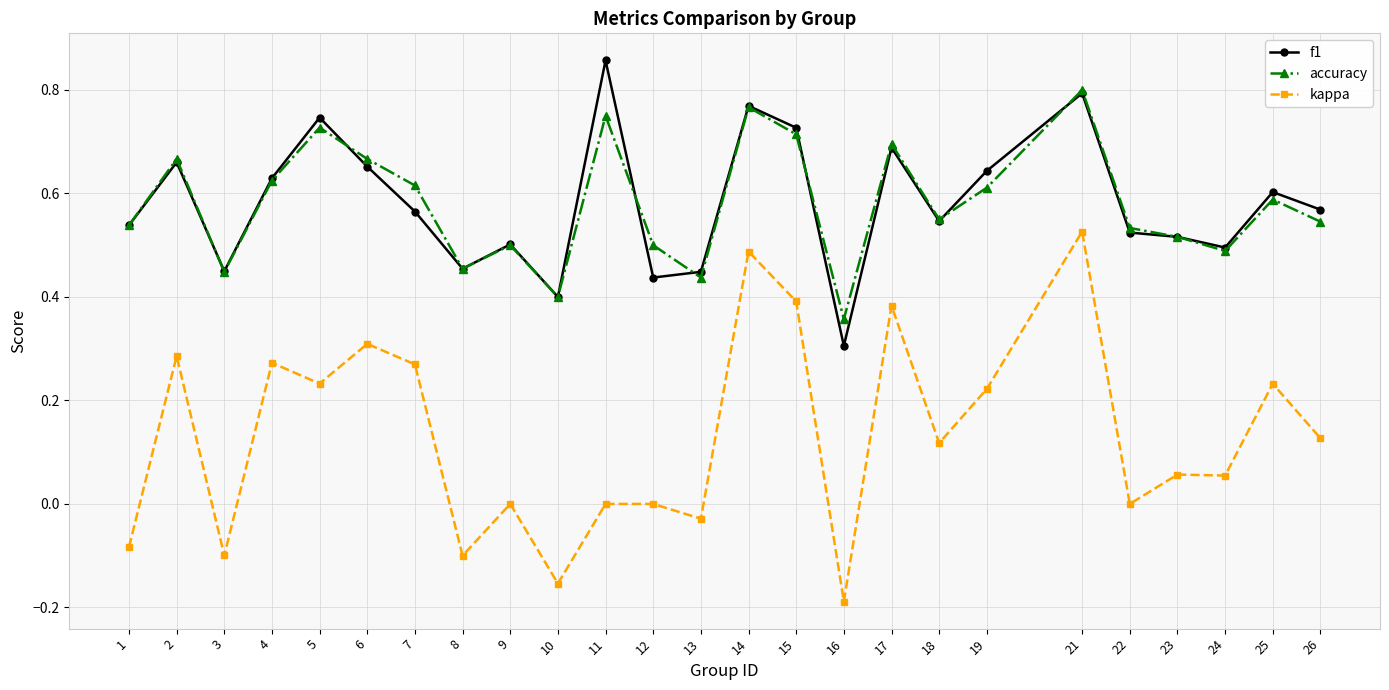

Which series has the widest spread of values?

kappa